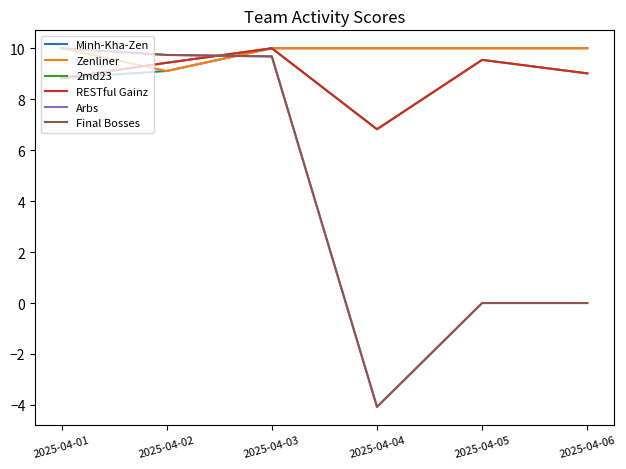

List the labels in order of RESTful Gainz value, smallest first.

2025-04-04, 2025-04-01, 2025-04-06, 2025-04-02, 2025-04-05, 2025-04-03